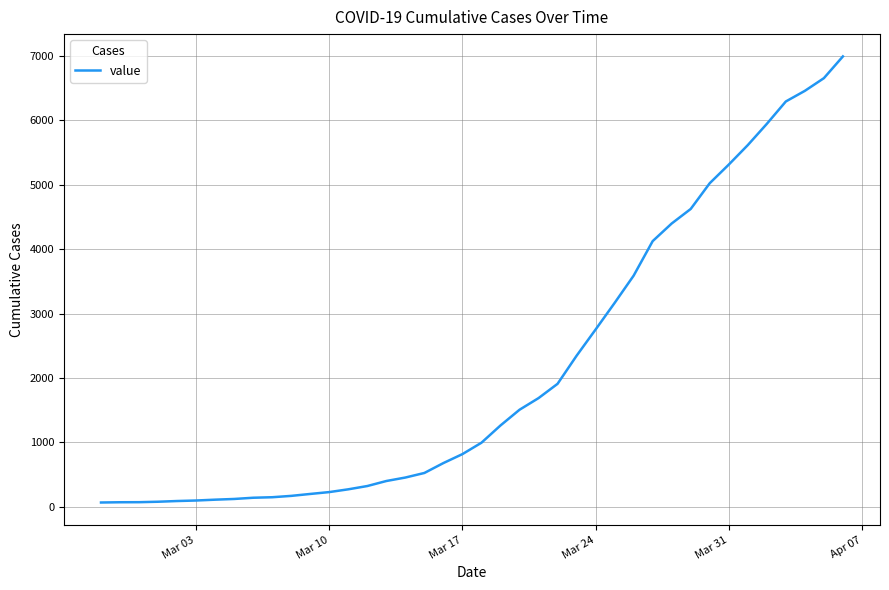

What is the difference between the maximum and minimum values?

6931